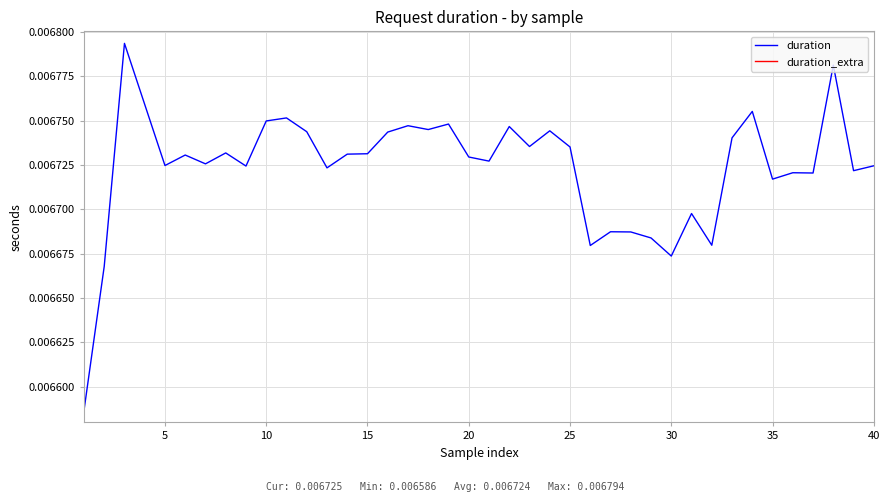

How many duration values are between 0 and 1?

40